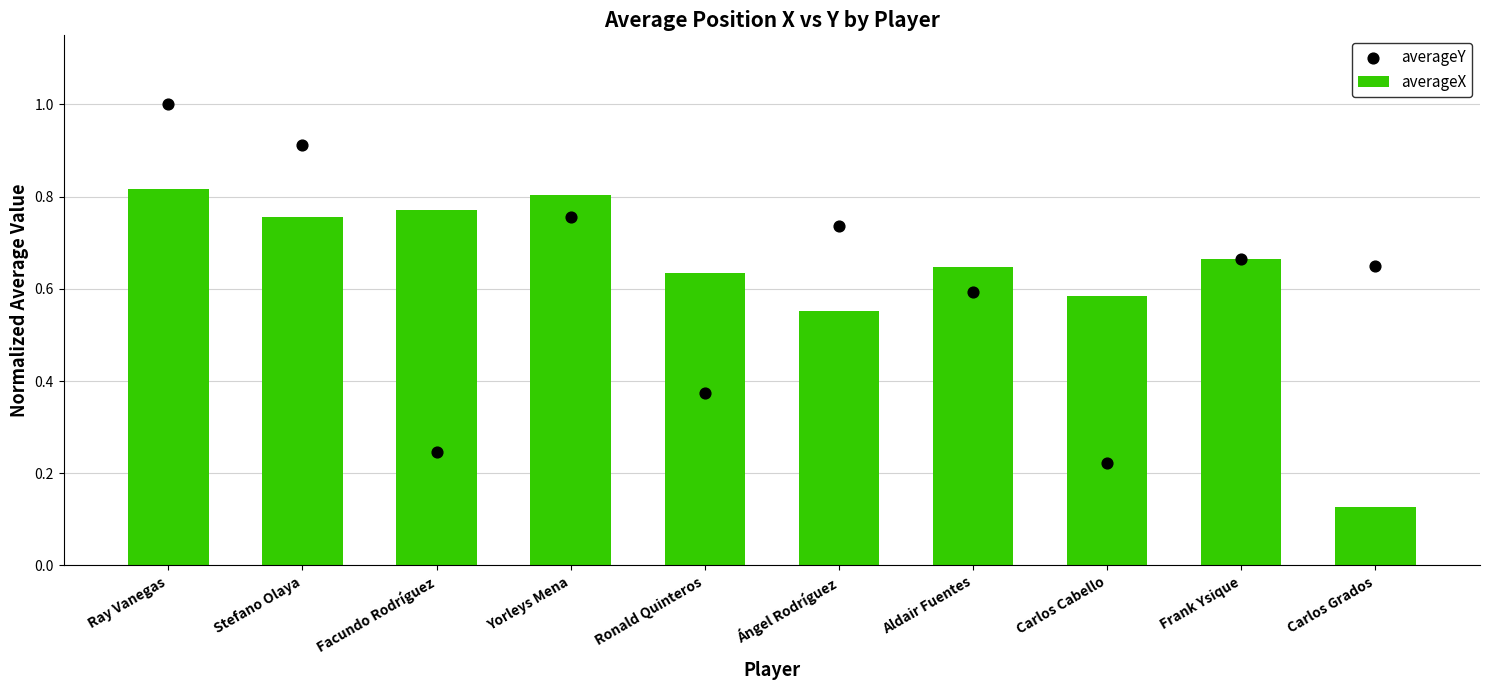

What is the total value across all series at Ray Vanegas?

1.8